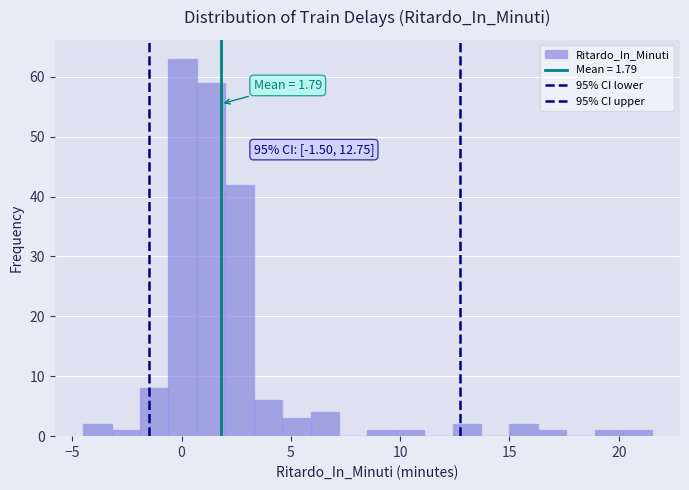

Read against the x-axis, roughly where is the centre of the tallest bar?

0.0